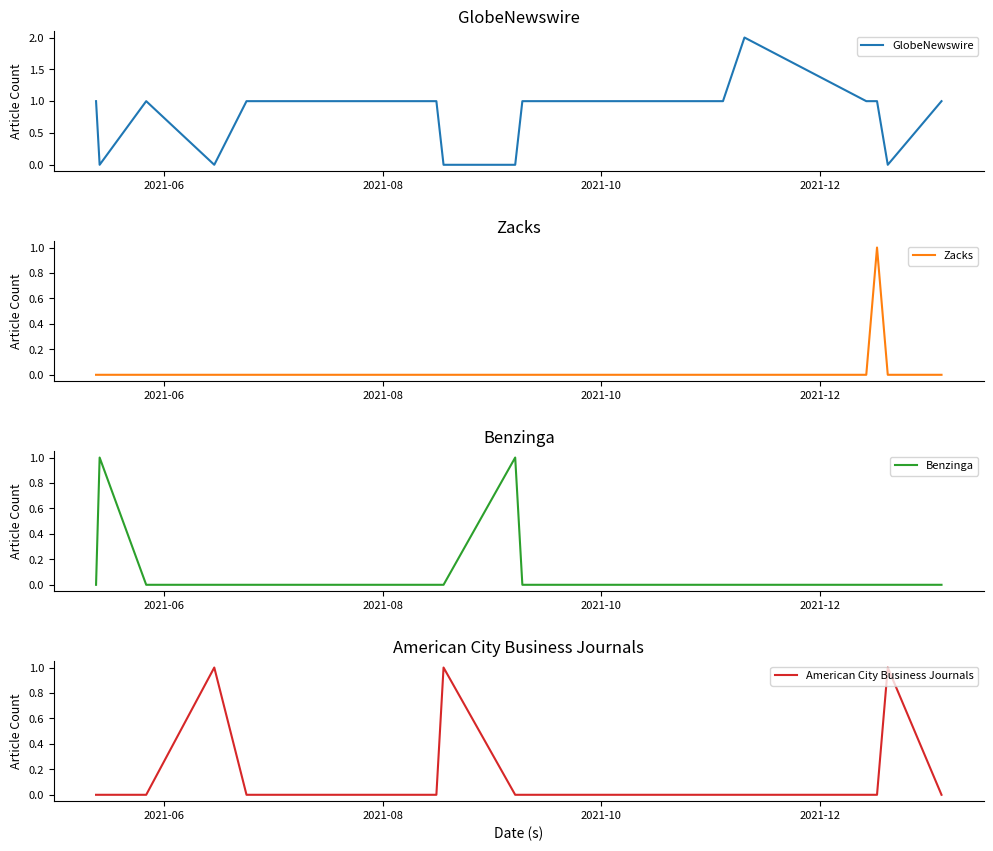

How many interior local peaks does the Benzinga series have?

2